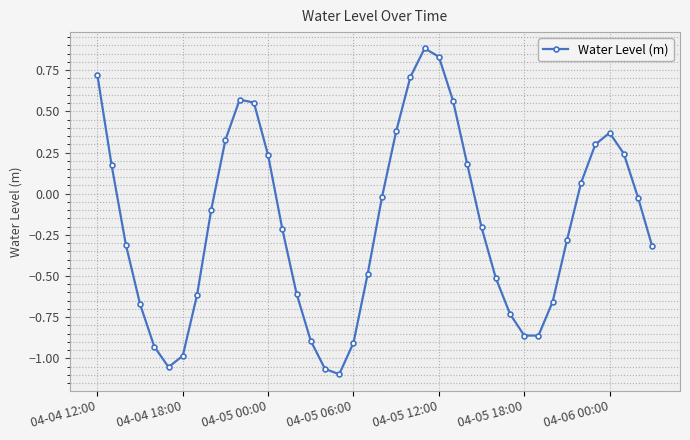

What is the difference between the second highest and minimum values?

1.9